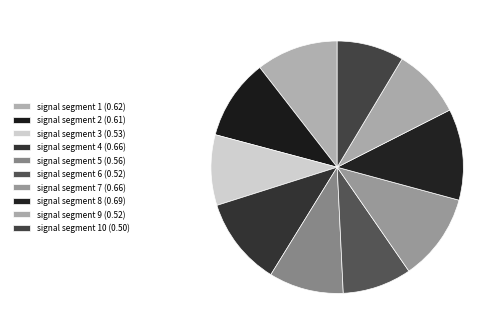

How many slices are in this pie chart?

10